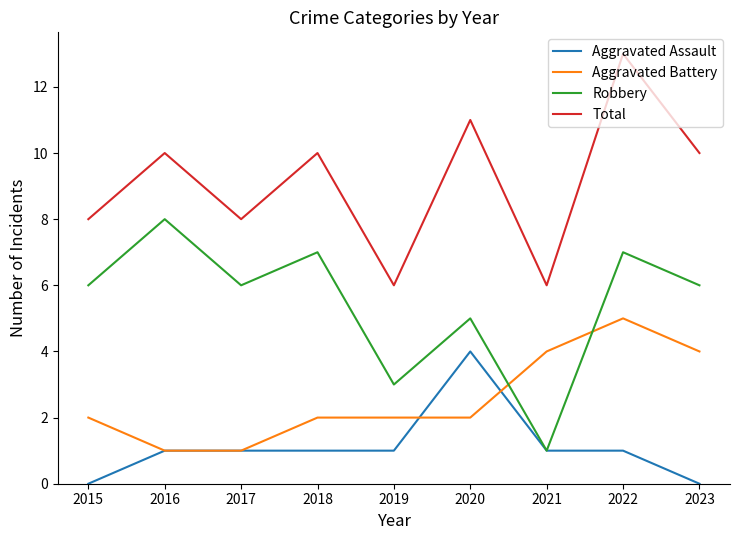

The value of Aggravated Assault at 2019 is 0. True or false?

False